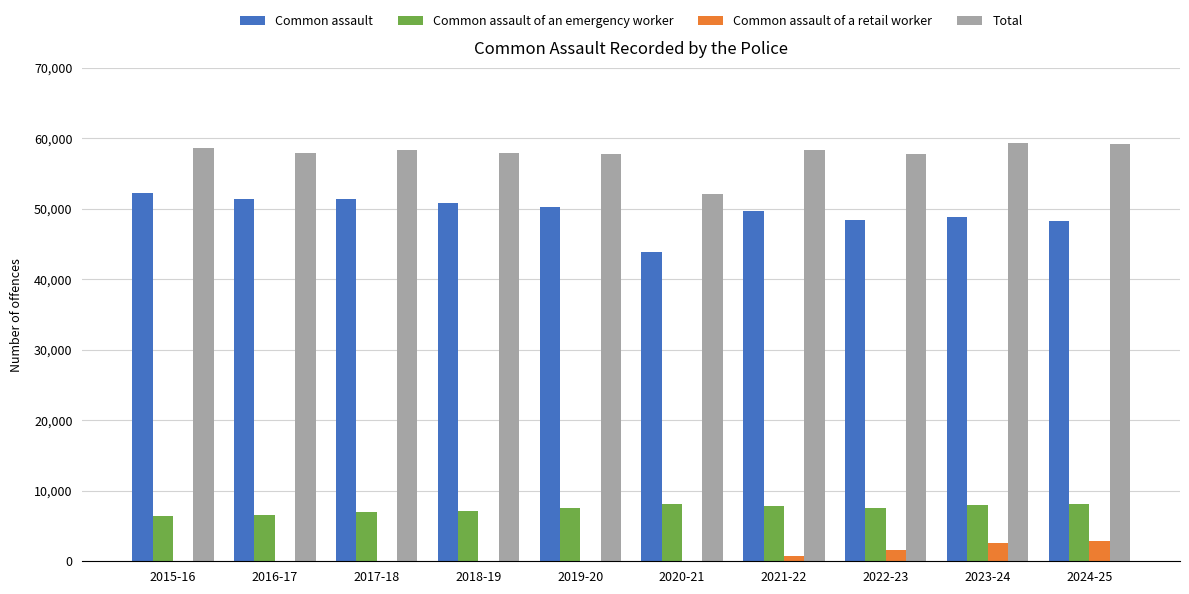

How many groups of bars are there?

10